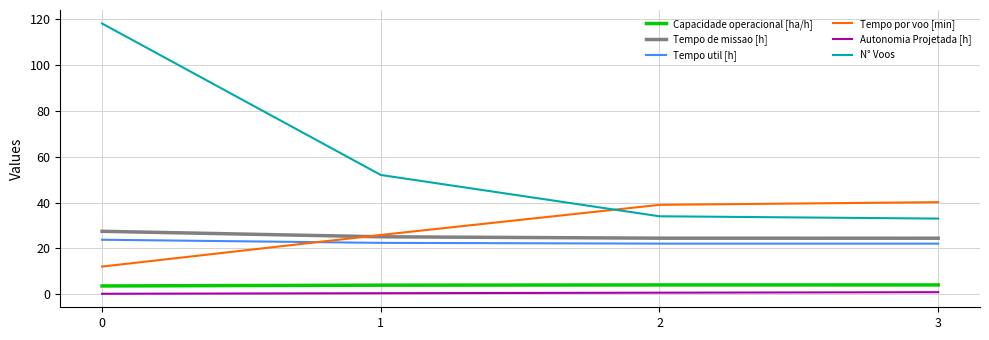

What is the lowest value of the Tempo de missao [h] series?

24.4